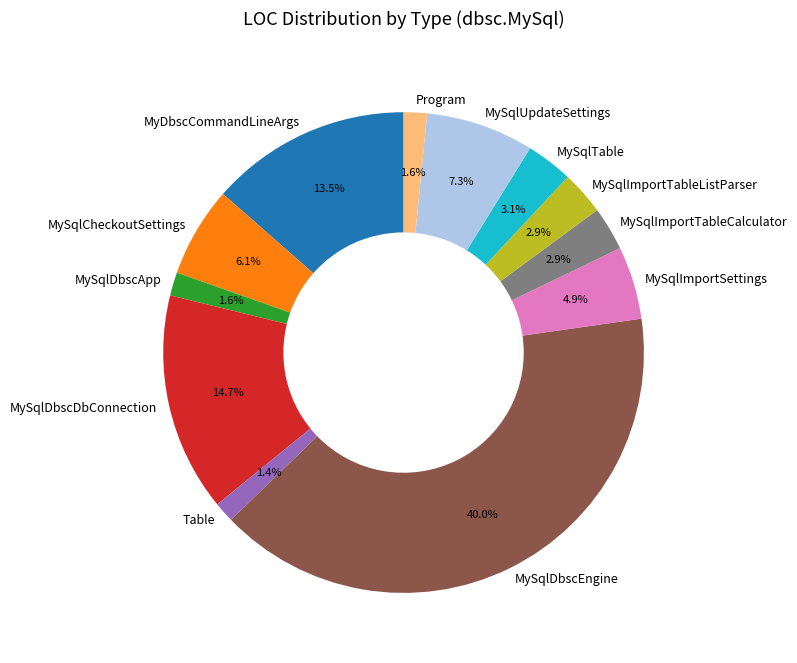

To the nearest percent, what portion does Program represent?

2%